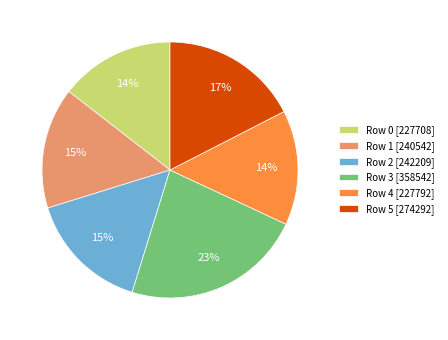

Is the sum of Row 0 [227708] and Row 4 [227792] greater than half?

No